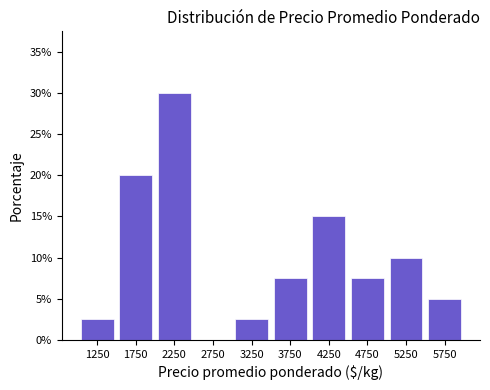

Reading left to right, list every bar in this chart as the range it spans on the x-axis followed by its height. The values are not printed on the chart, so give them approximately, as read against the axis.

1000 to 1500: 2.5
1500 to 2000: 20.0
2000 to 2500: 30.0
2500 to 3000: 0
3000 to 3500: 2.5
3500 to 4000: 7.5
4000 to 4500: 15.0
4500 to 5000: 7.5
5000 to 5500: 10.0
5500 to 6000: 5.0